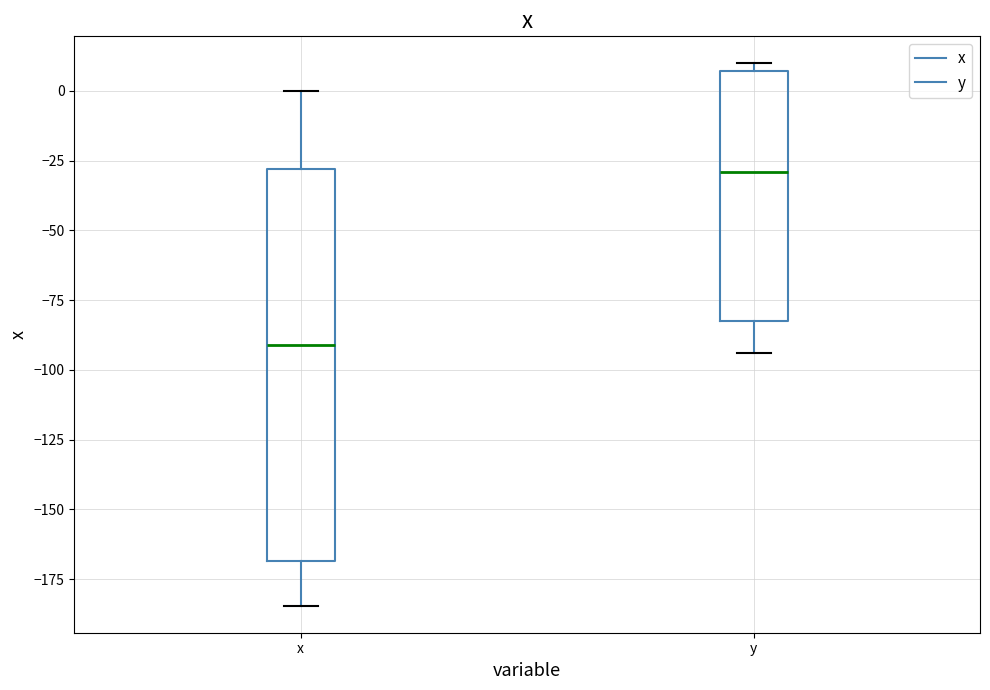

Which box has the highest median line?

y